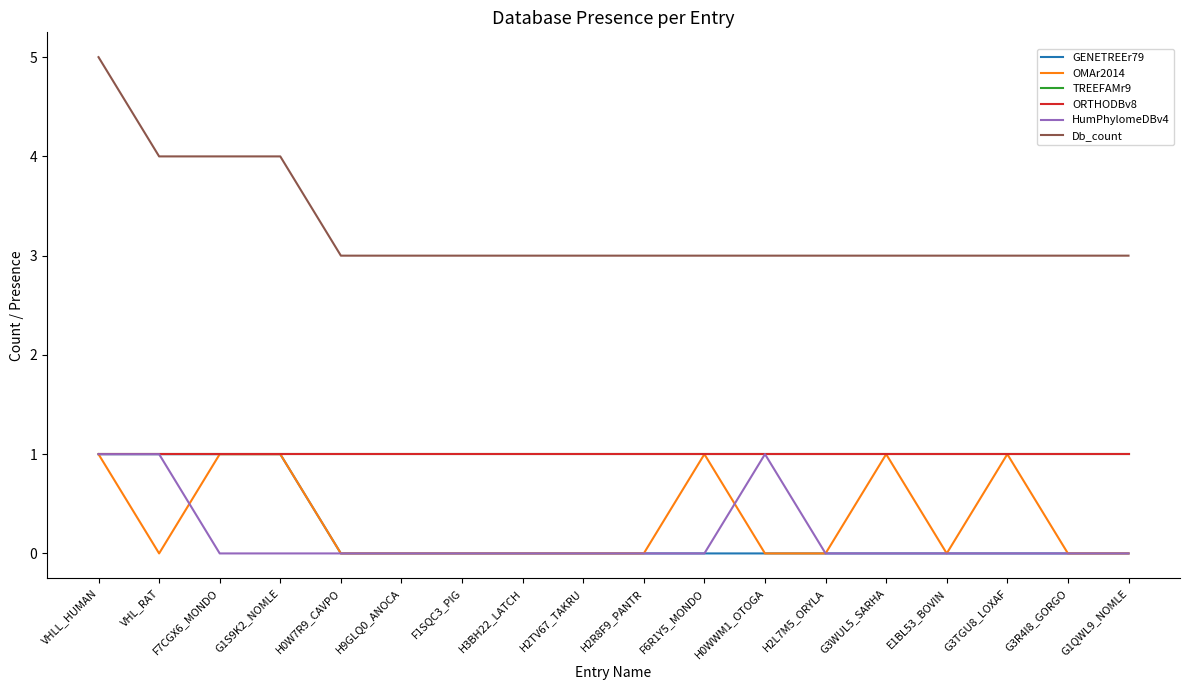

Does the chart have visible grid lines?

No